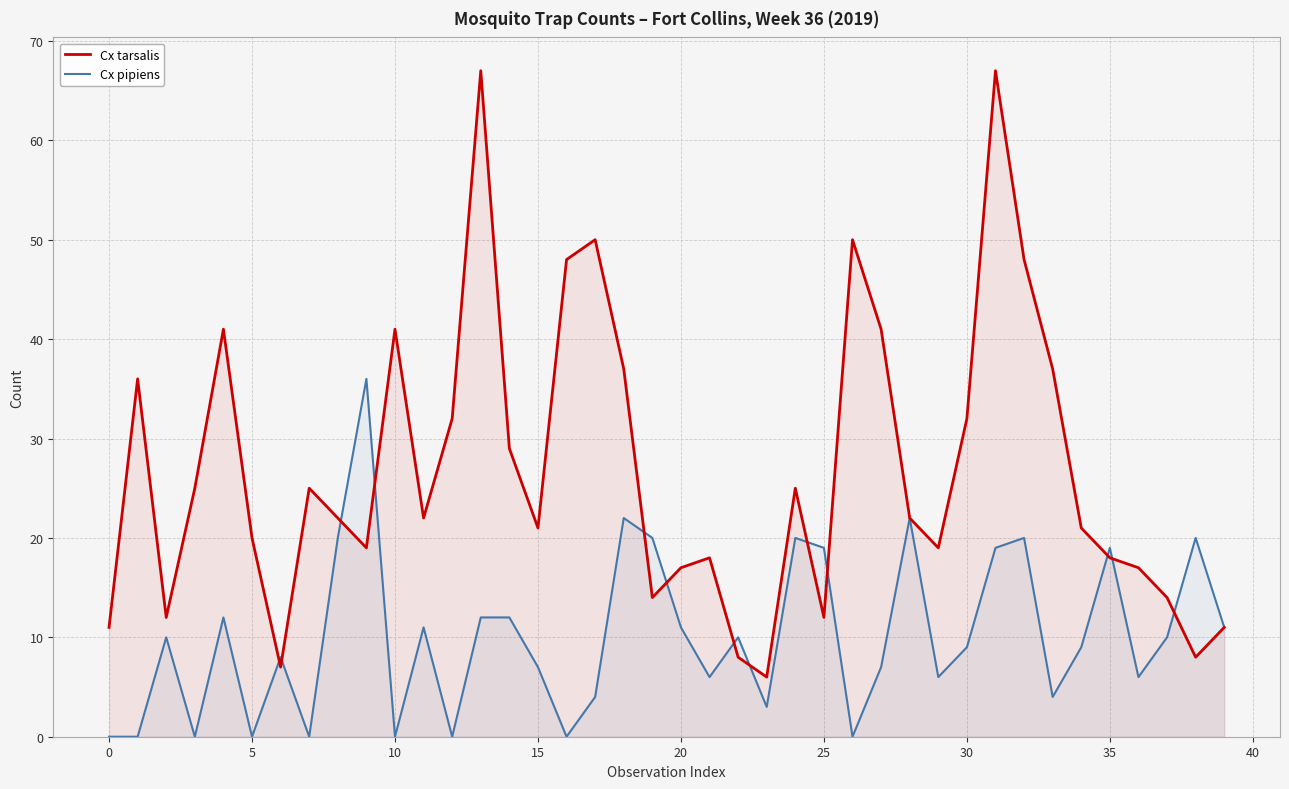

Which series has the largest range (max minus min)?

Cx tarsalis